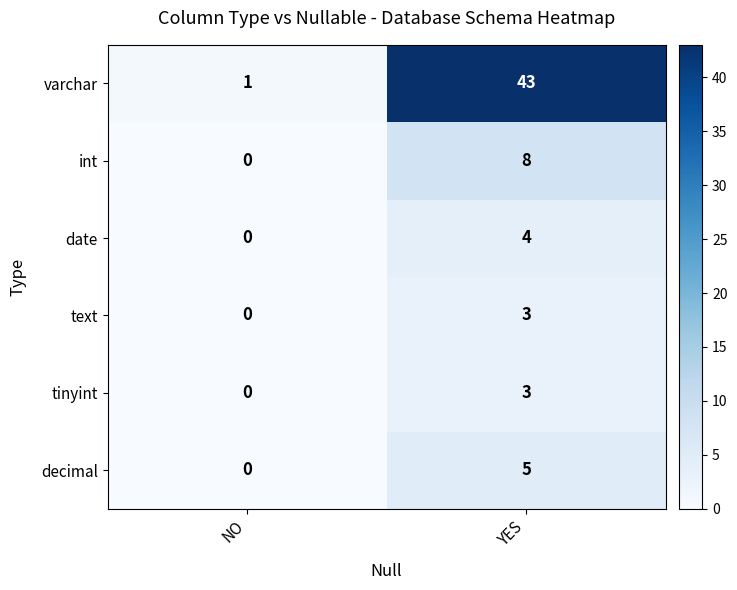

Count the number of categories in the chart.

2